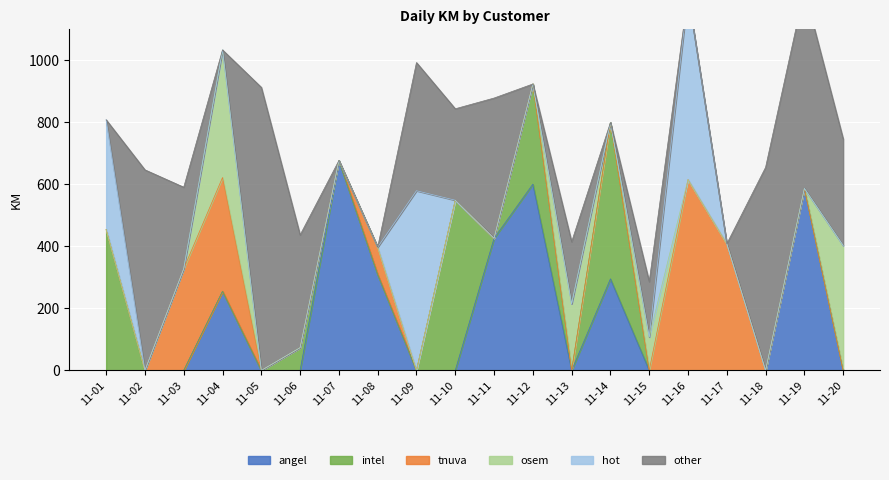

How many lines are shown in the chart?

6